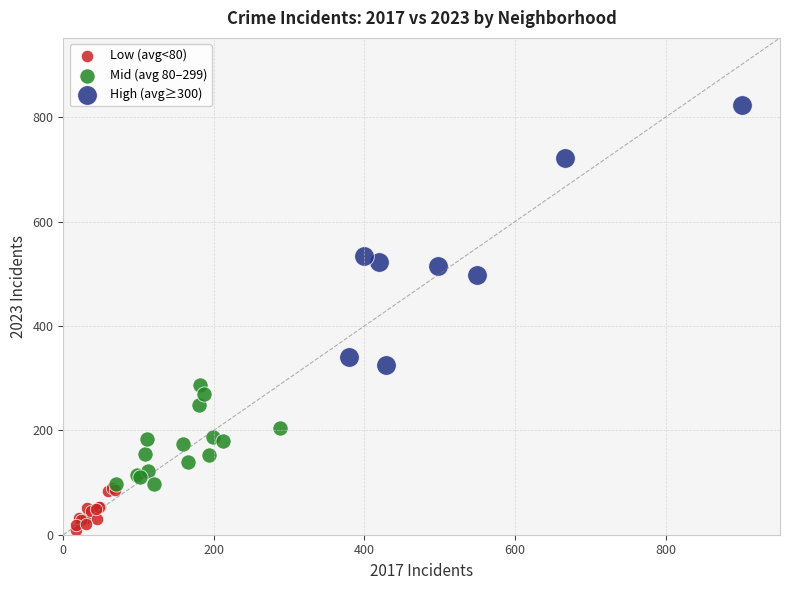

Which series contains the lowest Y value?

Low (avg<80)